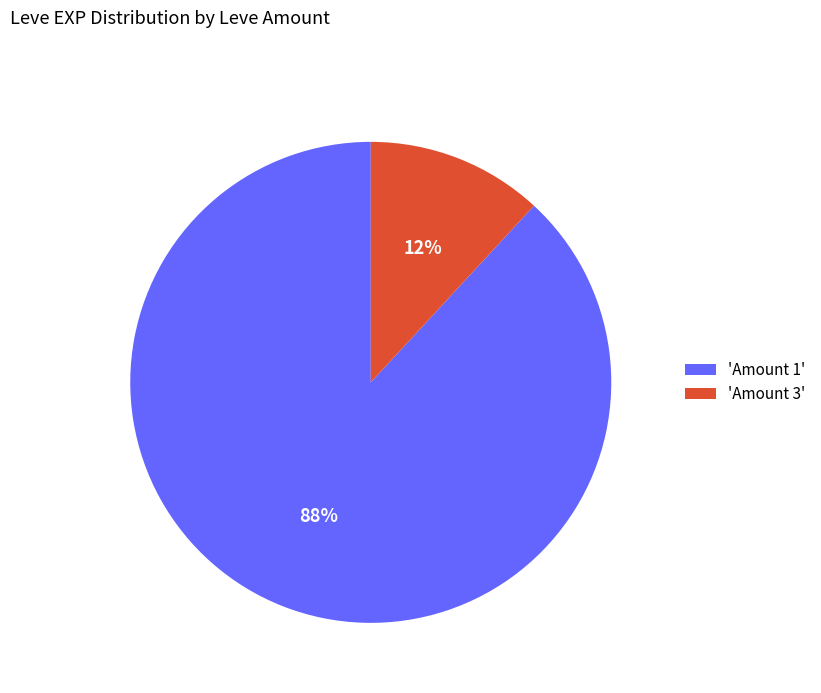

Rank the categories by value from highest to lowest.

'Amount 1', 'Amount 3'